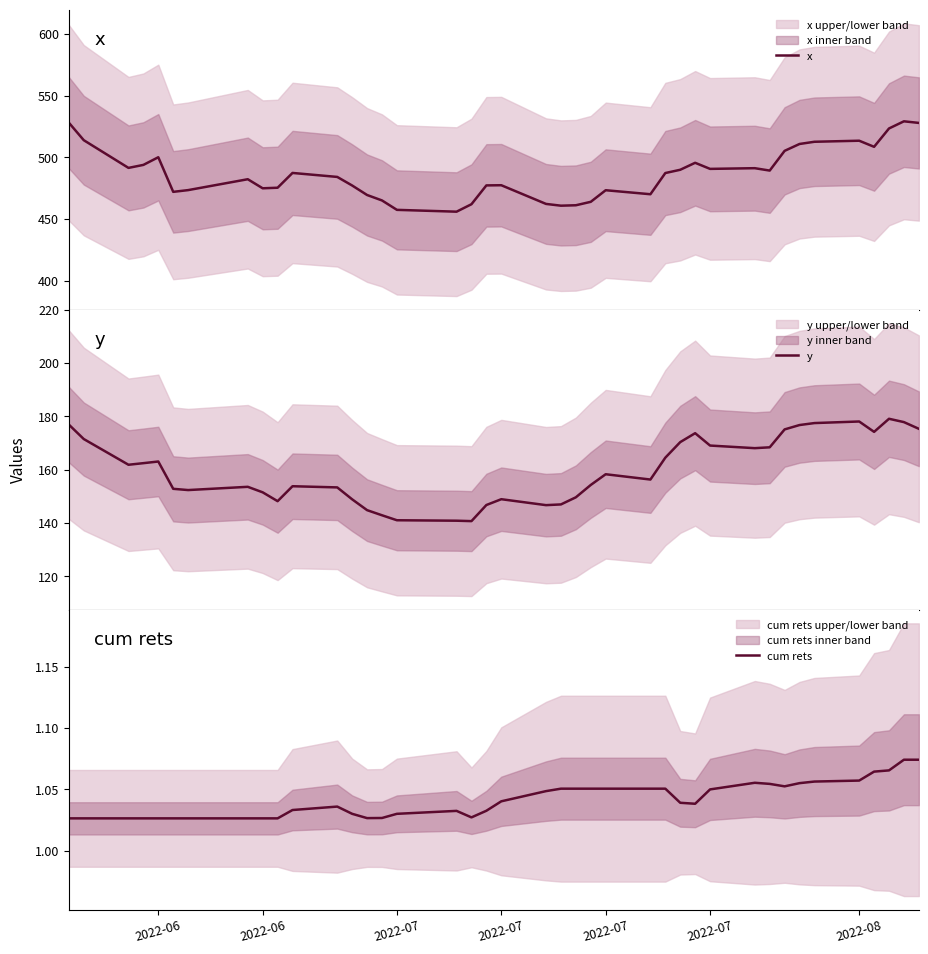

True or false: y and cum rets intersect in this chart.

False